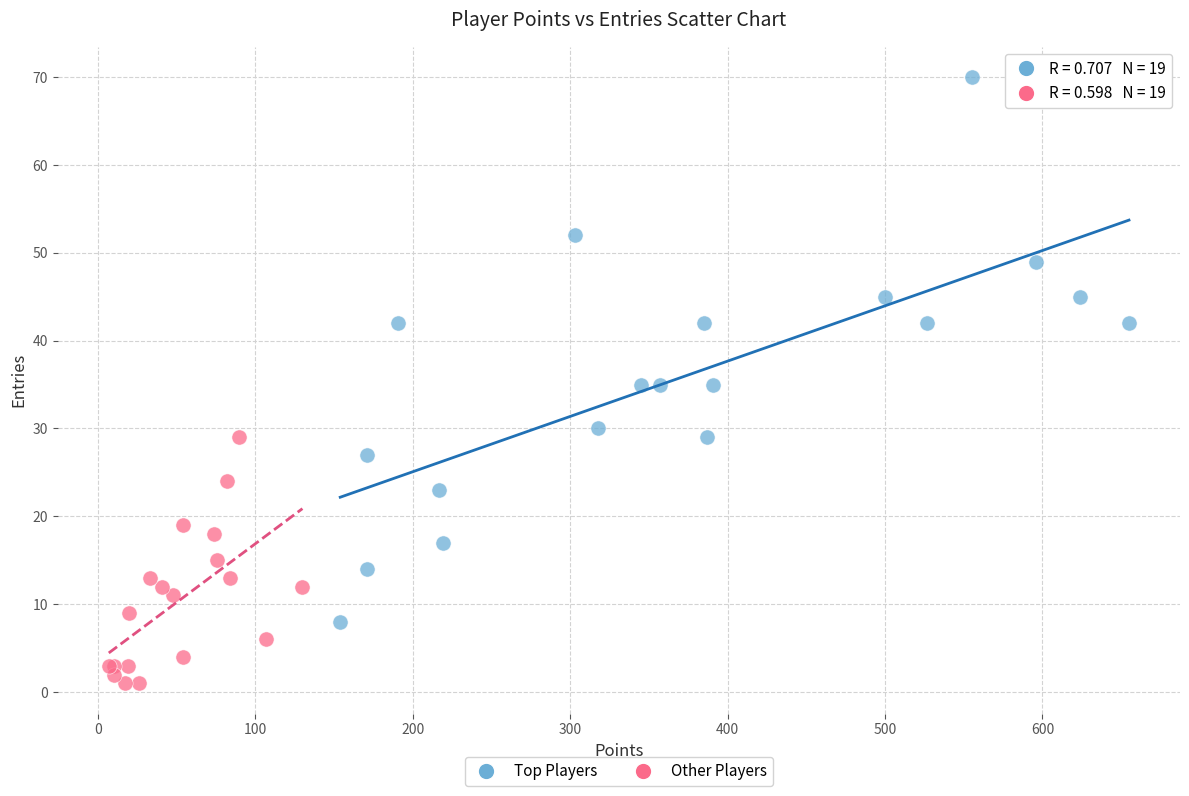

Which series has the largest Y range (max minus min)?

Top Players